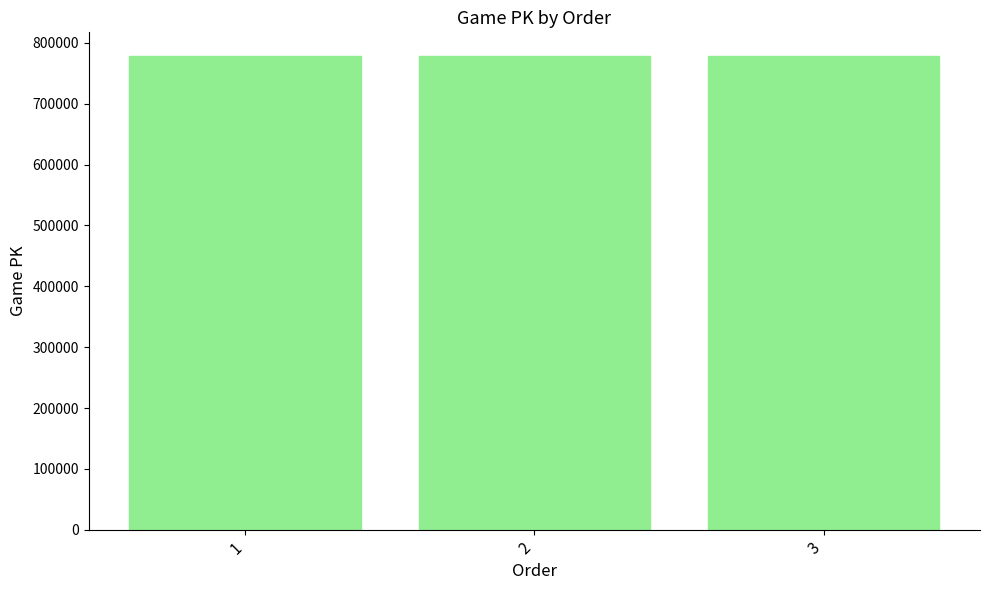

What is the smallest value displayed?

778472